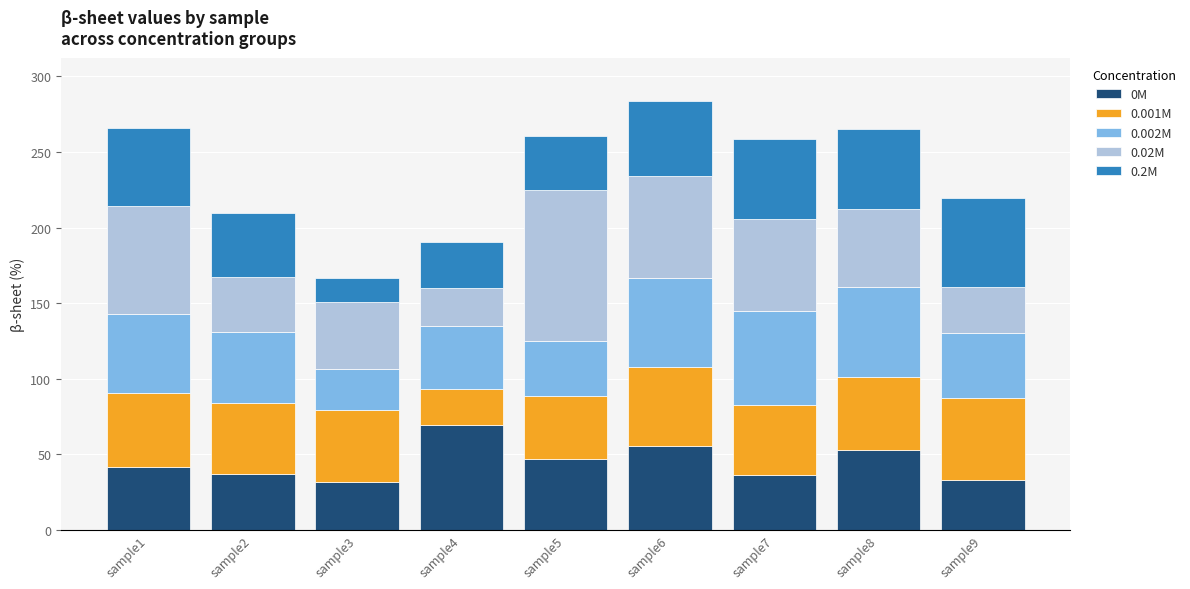

What is the maximum value for 0M?

69.4